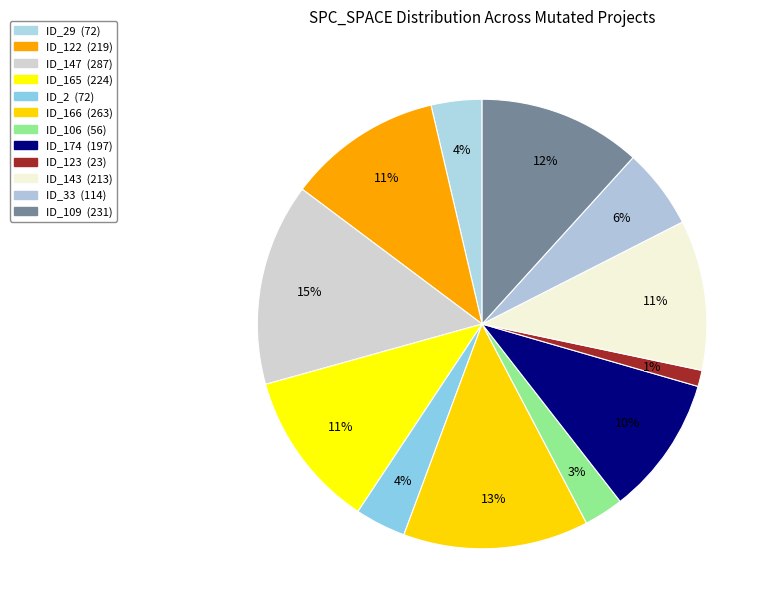

Rank the categories by value from lowest to highest.

_MultipleBugs_.NOB_1.ID_123, _MultipleBugs_.NOB_1.ID_106, _MultipleBugs_.NOB_1.ID_29, _MultipleBugs_.NOB_1.ID_2, _MultipleBugs_.NOB_1.ID_33, _MultipleBugs_.NOB_1.ID_174, _MultipleBugs_.NOB_1.ID_143, _MultipleBugs_.NOB_1.ID_122, _MultipleBugs_.NOB_1.ID_165, _MultipleBugs_.NOB_1.ID_109, _MultipleBugs_.NOB_1.ID_166, _MultipleBugs_.NOB_1.ID_147